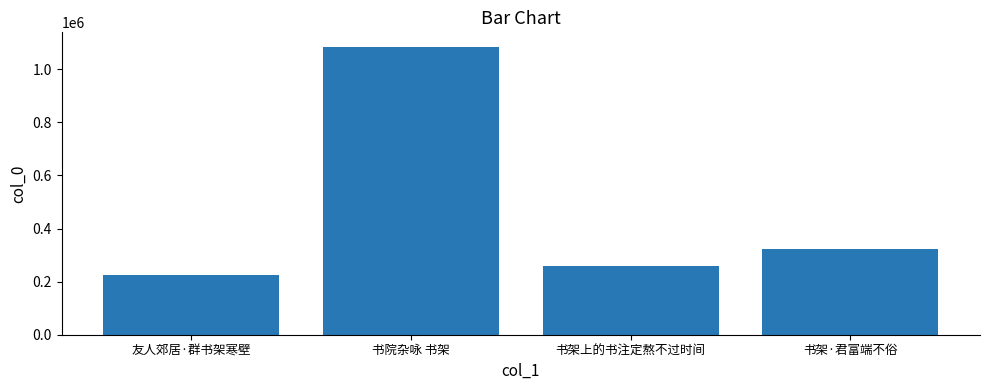

Reading left to right, list all the values displayed in this chart.

友人郊居·群书架寒壁=225903	书院杂咏 书架=1084615	书架上的书注定熬不过时间=259068	书架·君富端不俗=321375